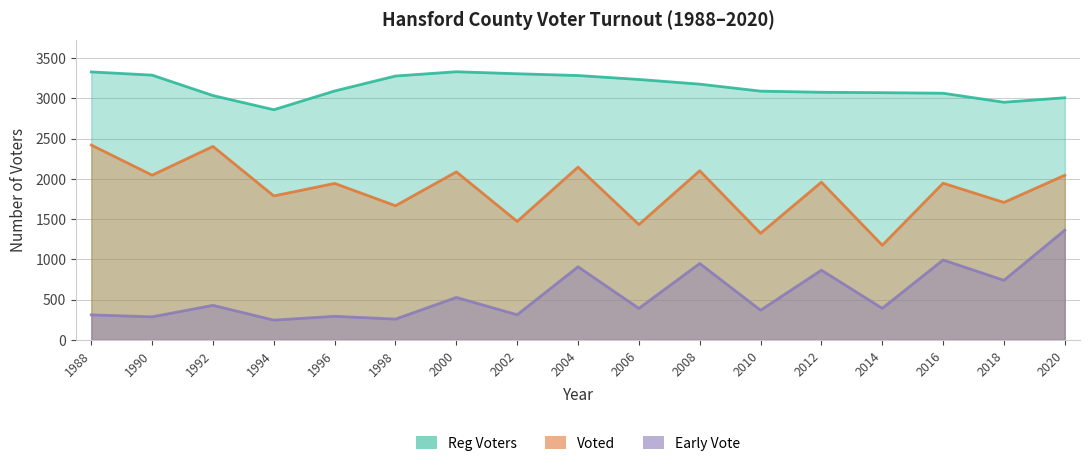

What is the value of the Early Vote point at the 10th from the left?

391